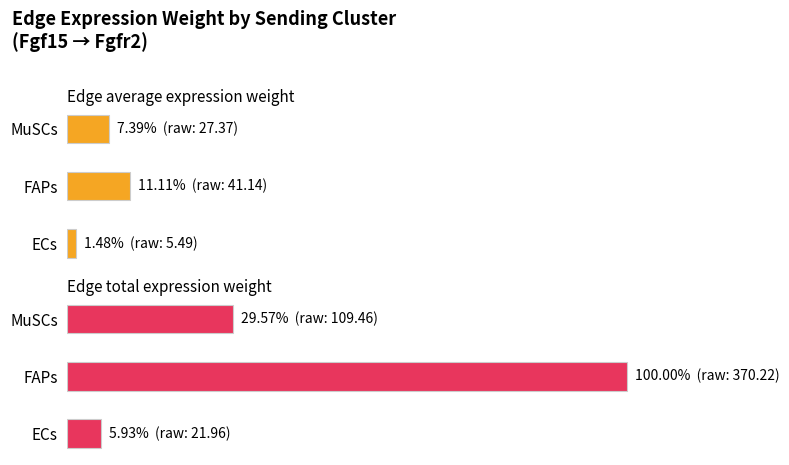

At how many categories does at least one series exceed 73?

1